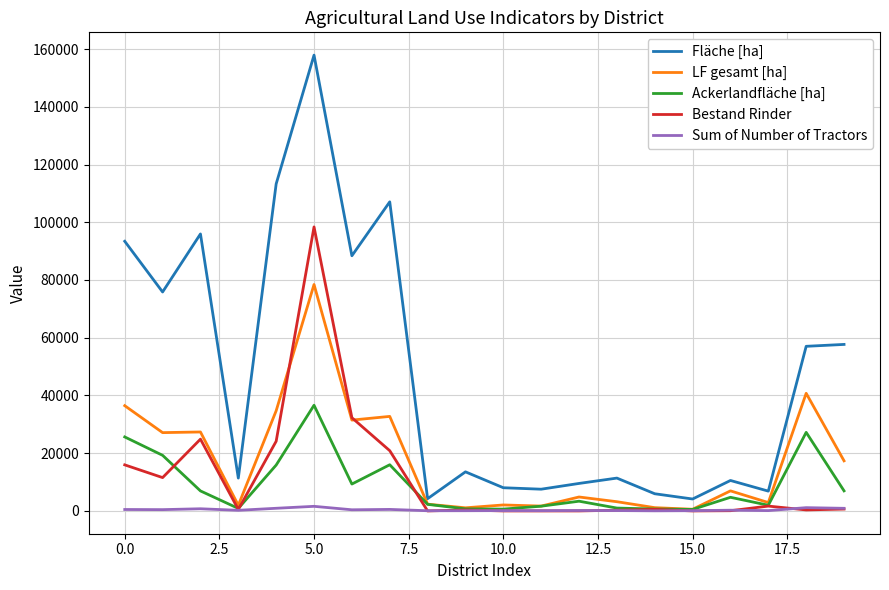

Which series has the largest total across all categories?

Fläche [ha]